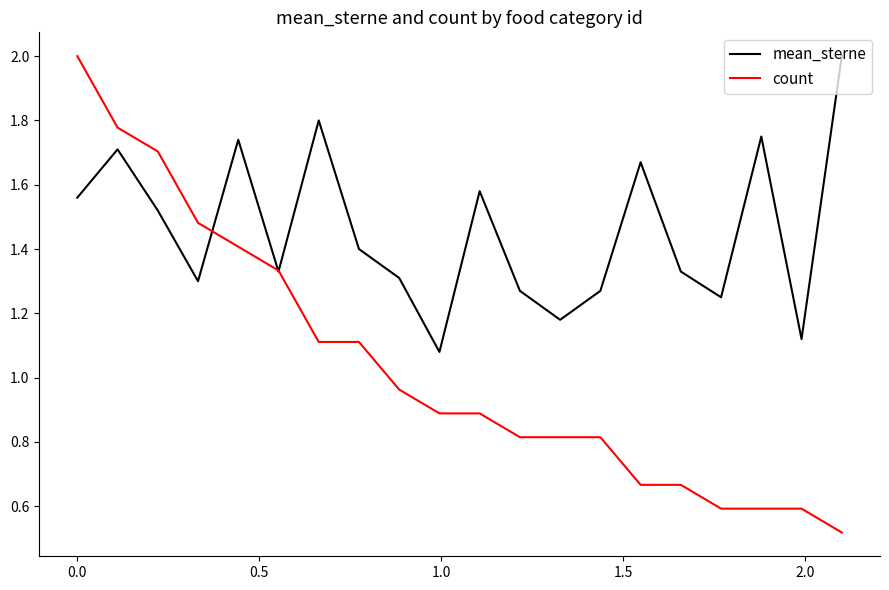

Which series has the largest total across all categories?

mean_sterne